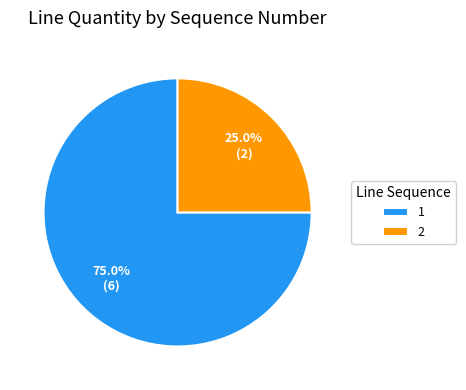

Is it true that 2 is 17% of the pie?

False